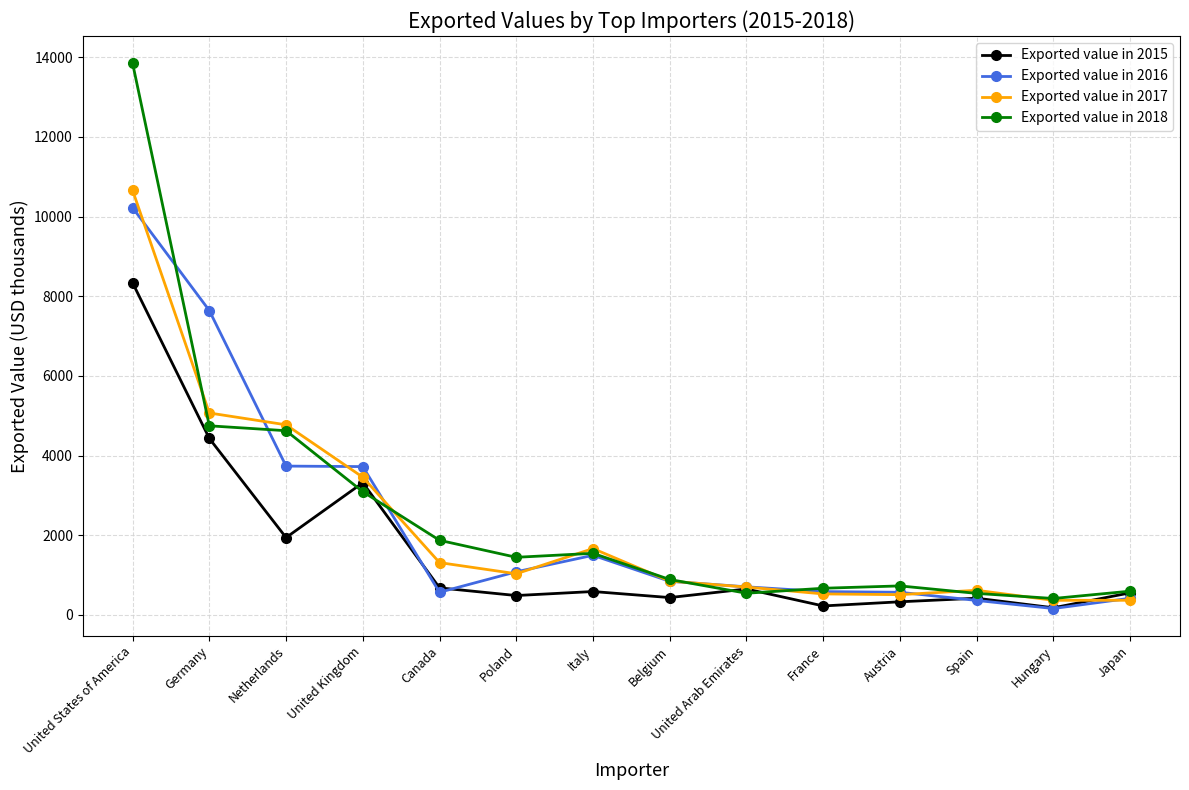

What is the highest value of the Exported value in 2016 series?

10221